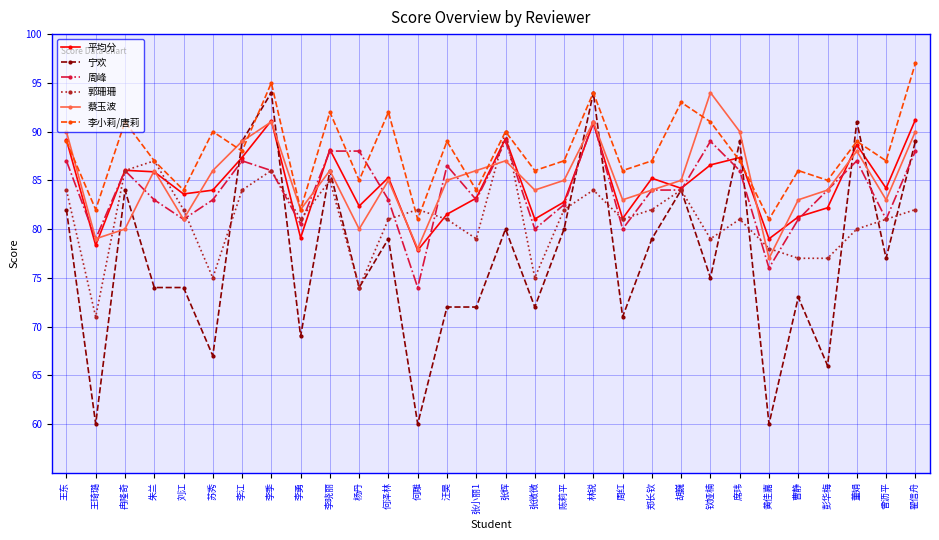

How many lines are shown in the chart?

6